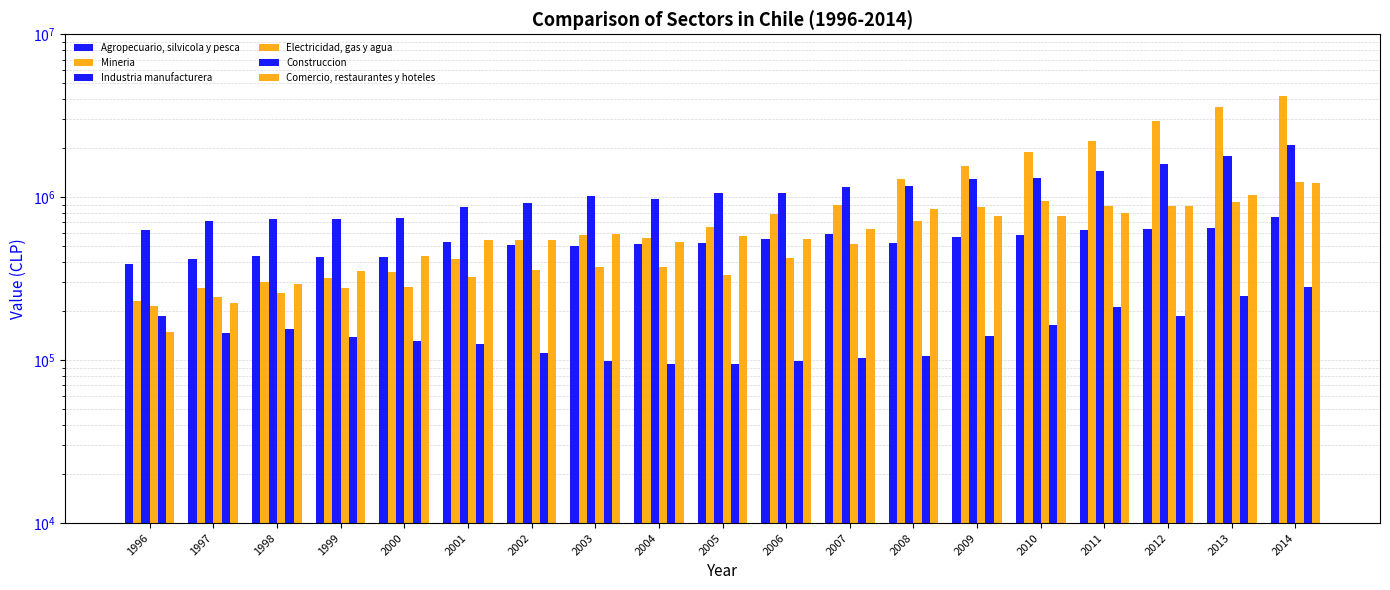

Which has a higher value, 1998 or 2001?

2001